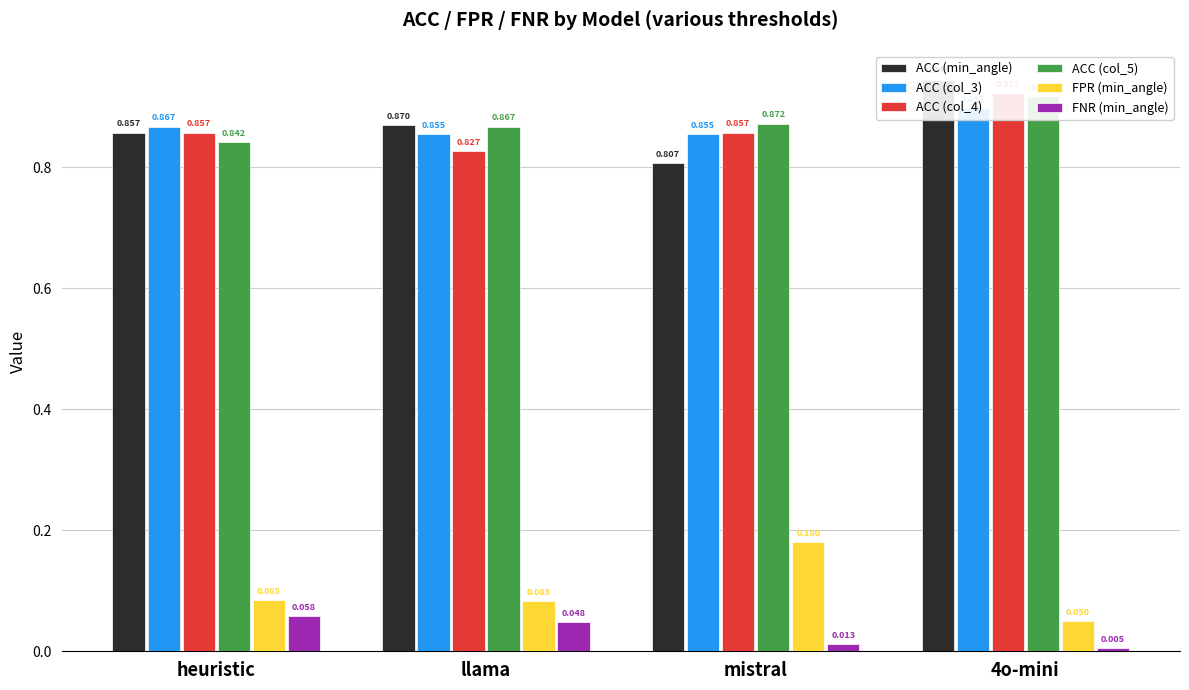

Reading left to right, list all the values displayed in this chart.

ACC (min_angle): 0.9	0.9	0.8	0.9
ACC (col_3): 0.9	0.9	0.9	0.9
ACC (col_4): 0.9	0.8	0.9	0.9
ACC (col_5): 0.8	0.9	0.9	0.9
FPR (min_angle): 0.1	0.1	0.2	0.1
FNR (min_angle): 0.1	0.0	0.0	0.0